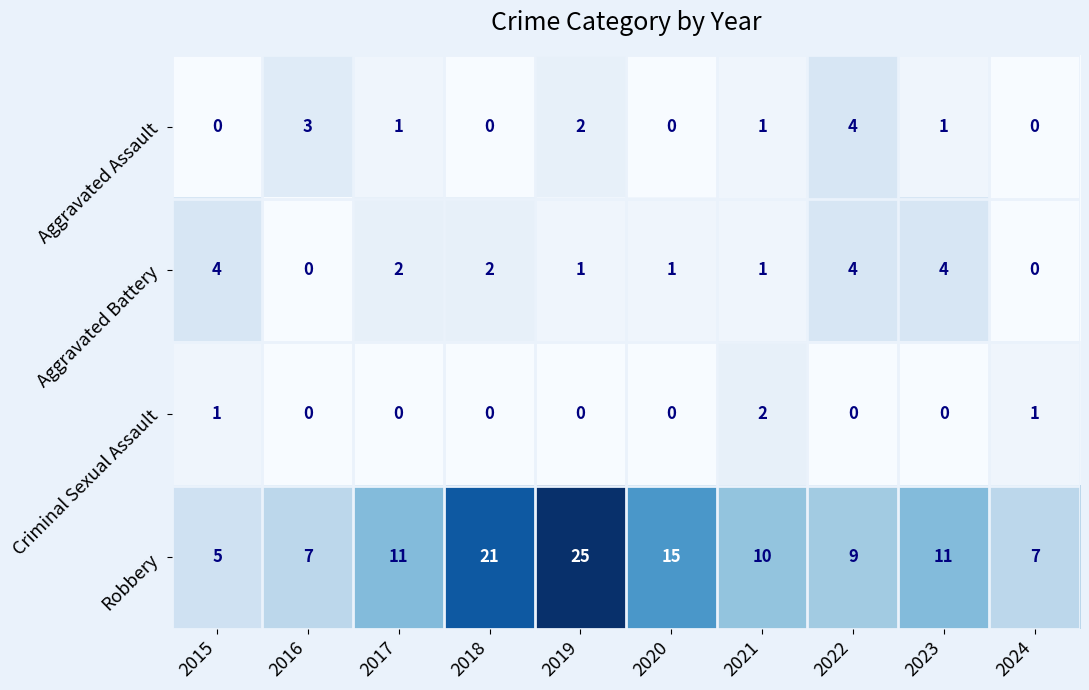

Which category has the highest value across all series?

2019